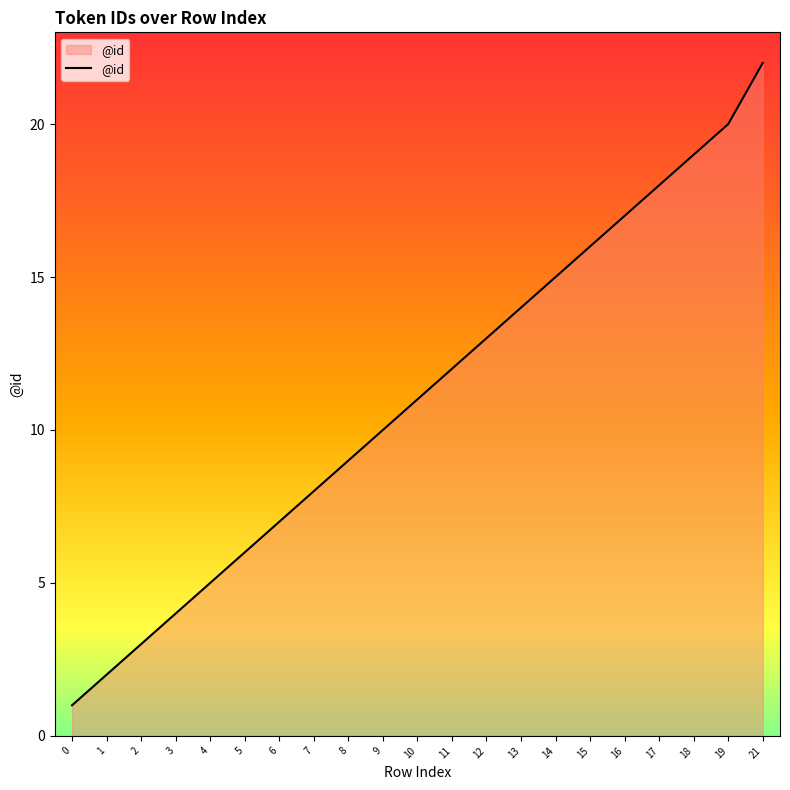

What is the difference between the maximum and minimum values?

21